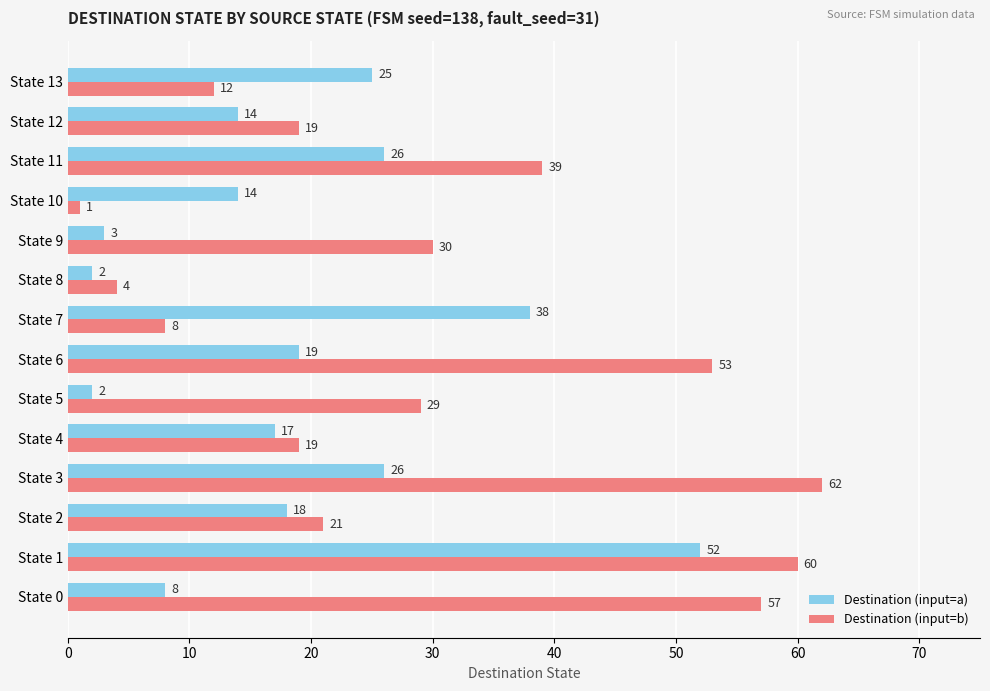

What is the approximate value of Destination (input=b) at State 3?

62